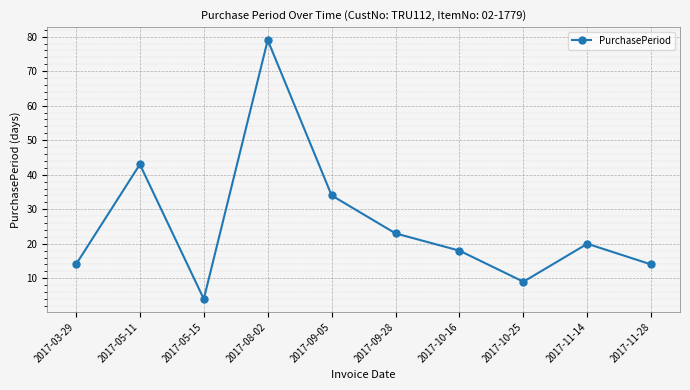

The chart shows a value of 59 at 2017-05-11. True or false?

False